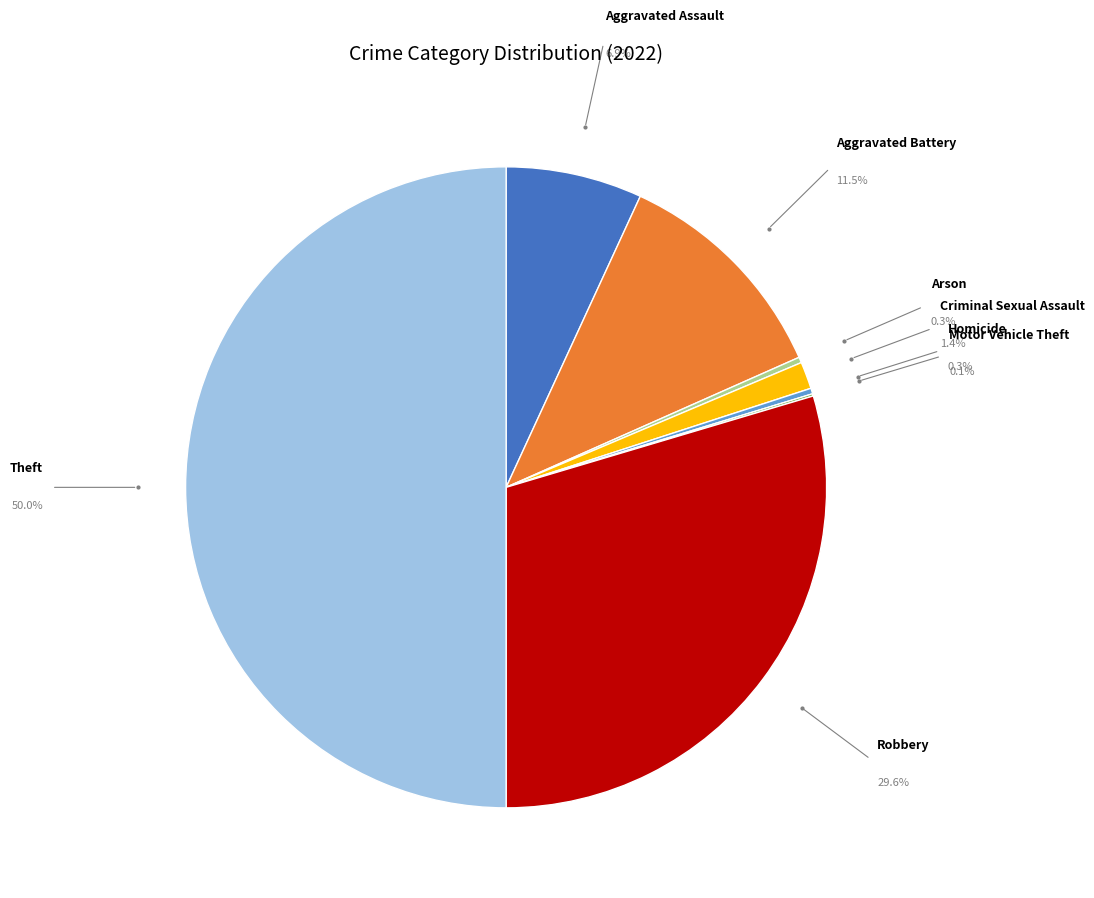

Combined, do Criminal Sexual Assault and Theft account for over 50%?

Yes